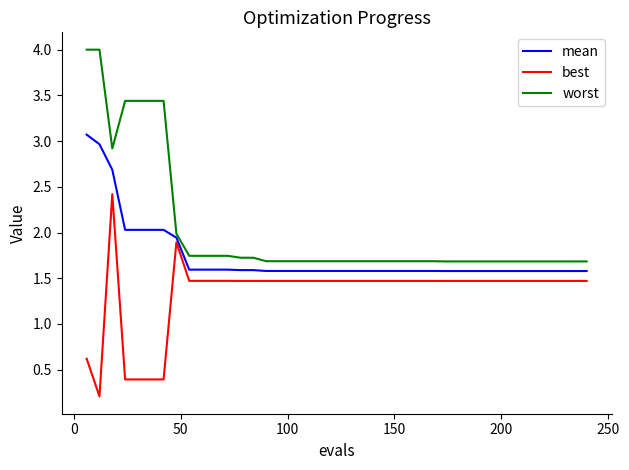

List the series in order of their peak value, highest first.

worst, mean, best